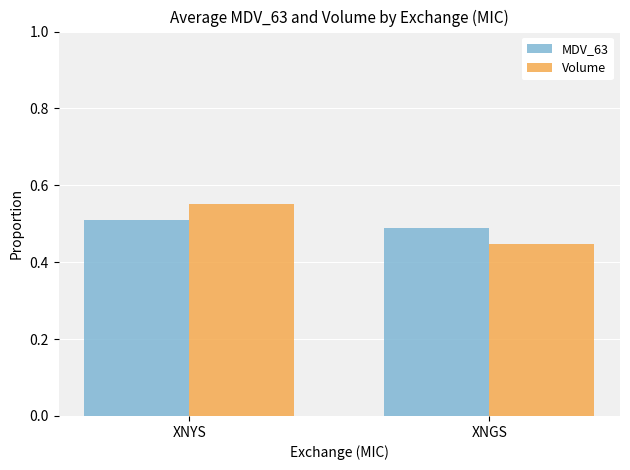

True or false: MDV_63 has a value of 0.1 at XNGS.

False